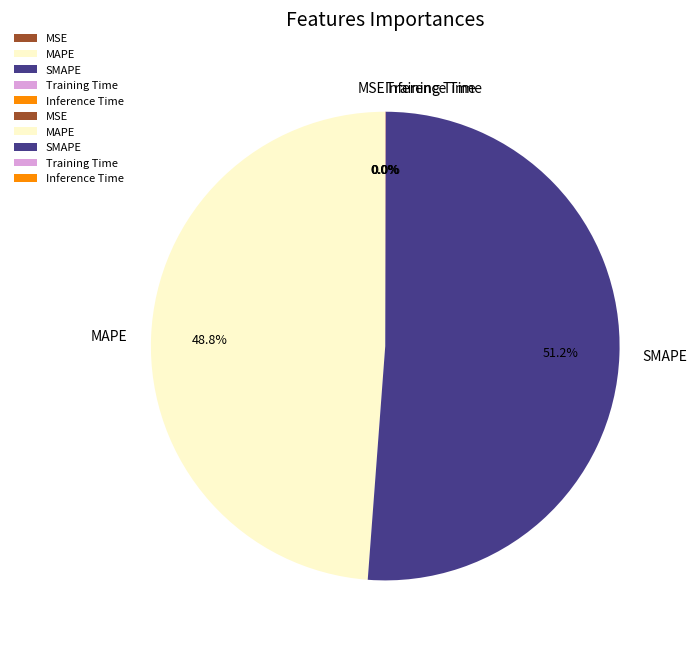

Which category accounts for the majority?

SMAPE